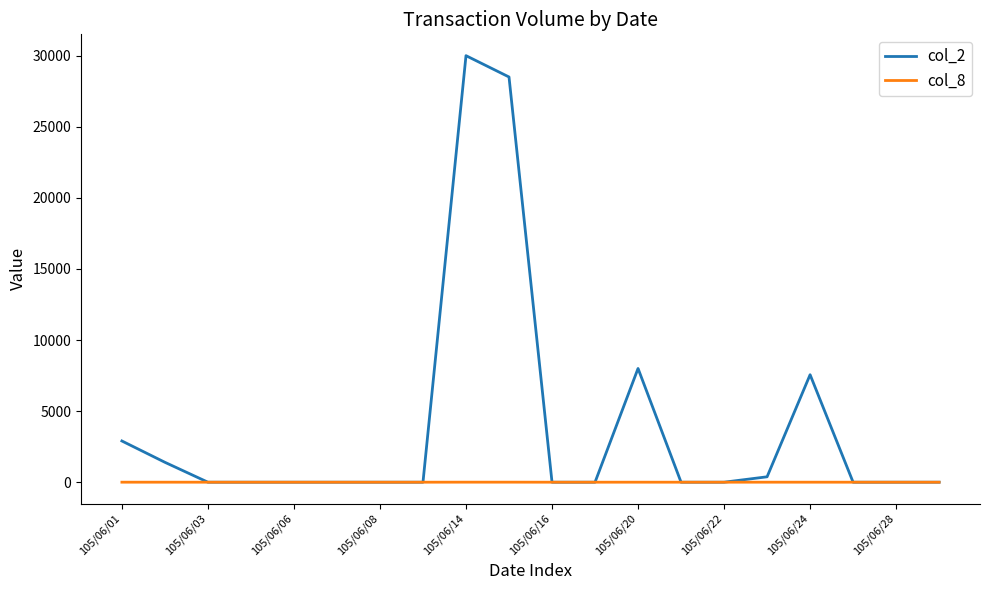

What is the greatest value displayed?

30000